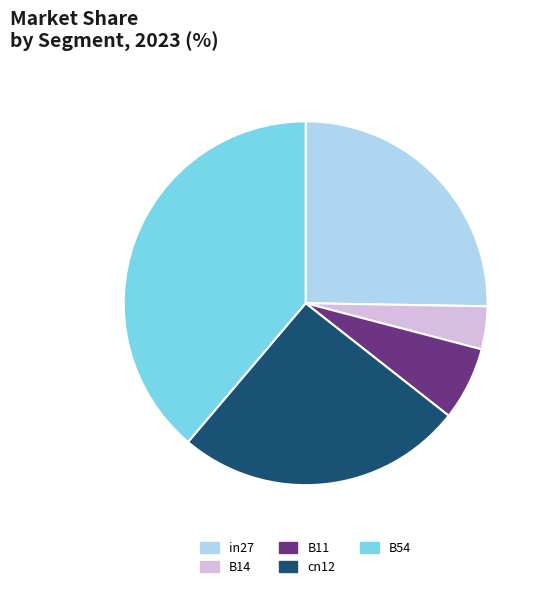

Is it true that B11 is 7% of the pie?

True